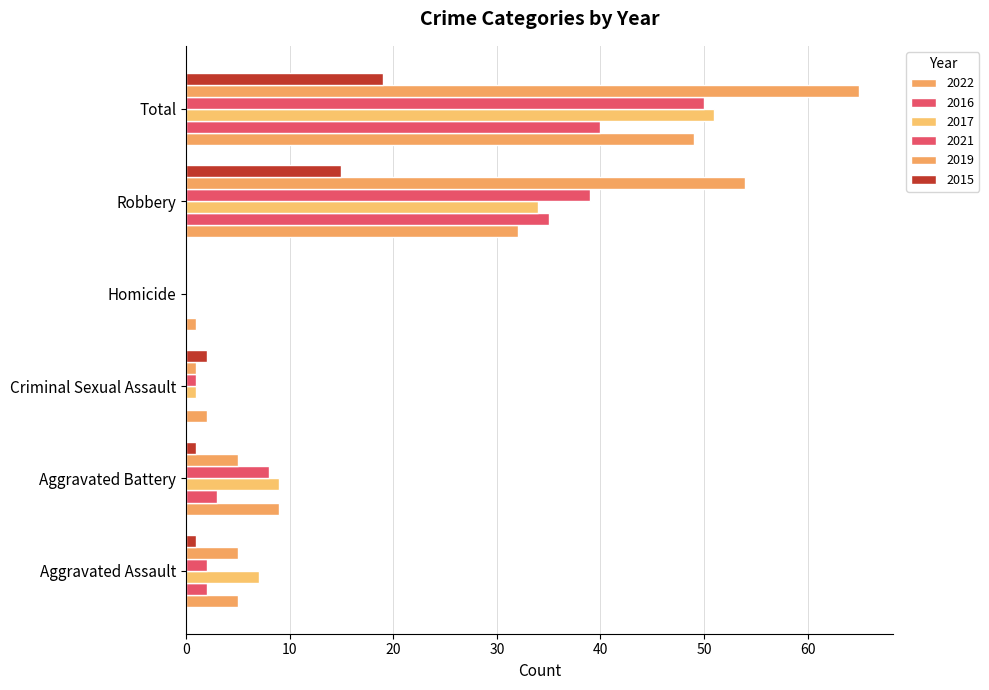

Count the number of data series in this chart.

6